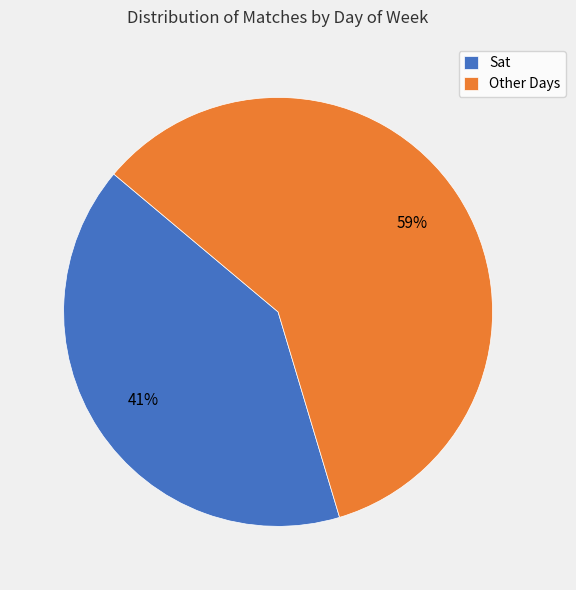

Between Sat and Other Days, which is larger?

Other Days